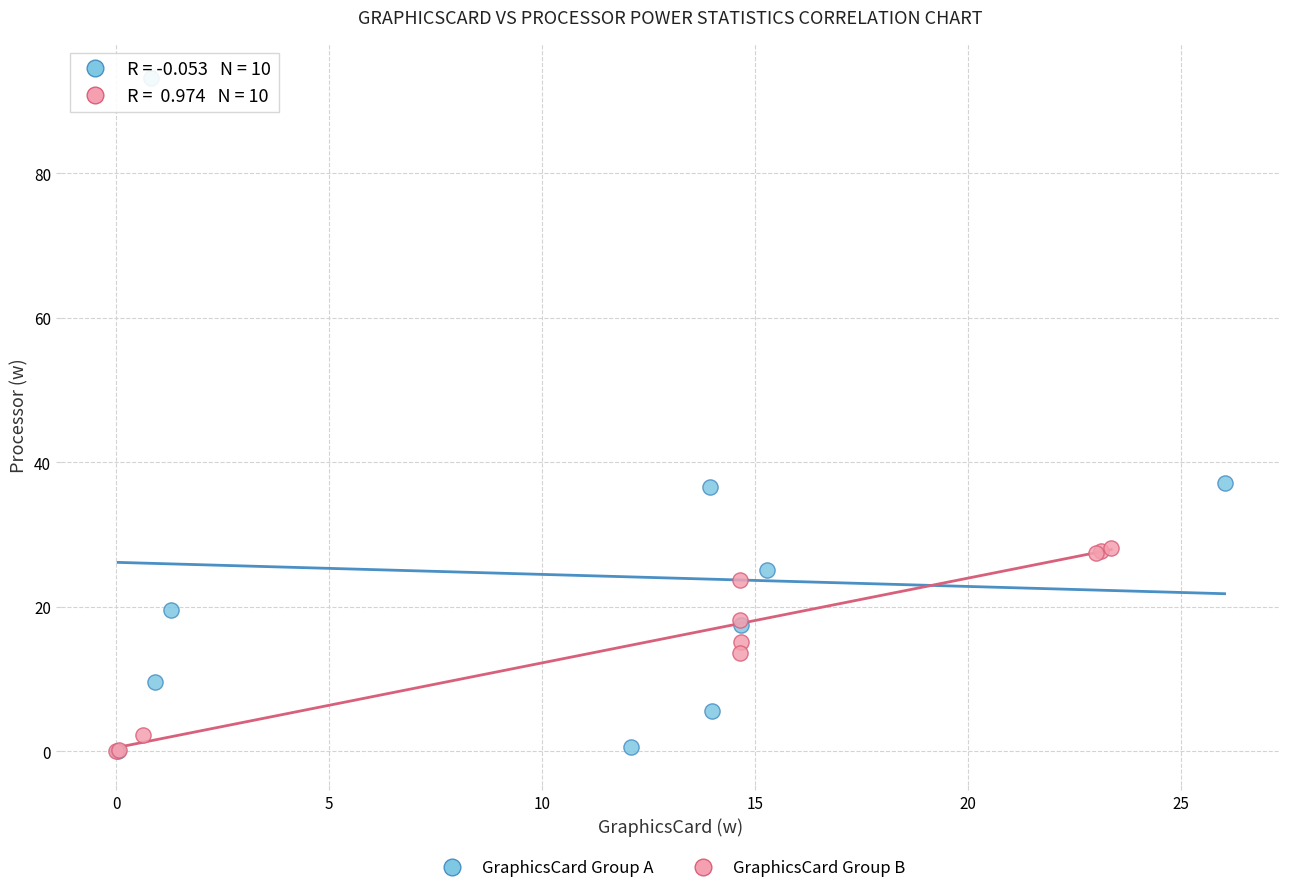

Which series has the largest Y range (max minus min)?

GraphicsCard Group A